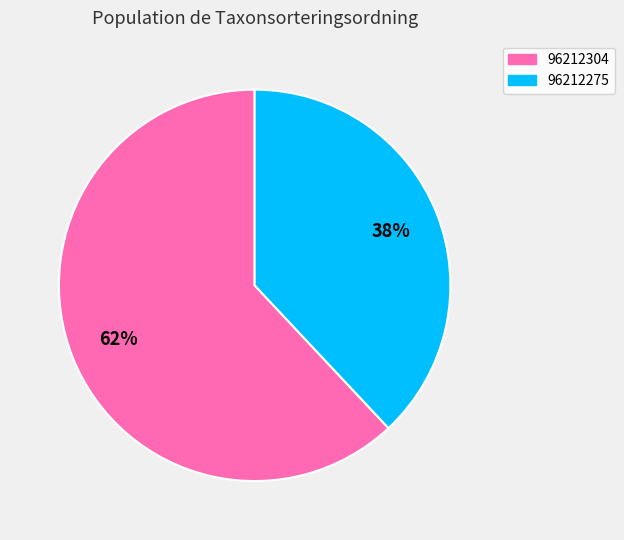

To the nearest percent, what is the average slice percentage?

50%